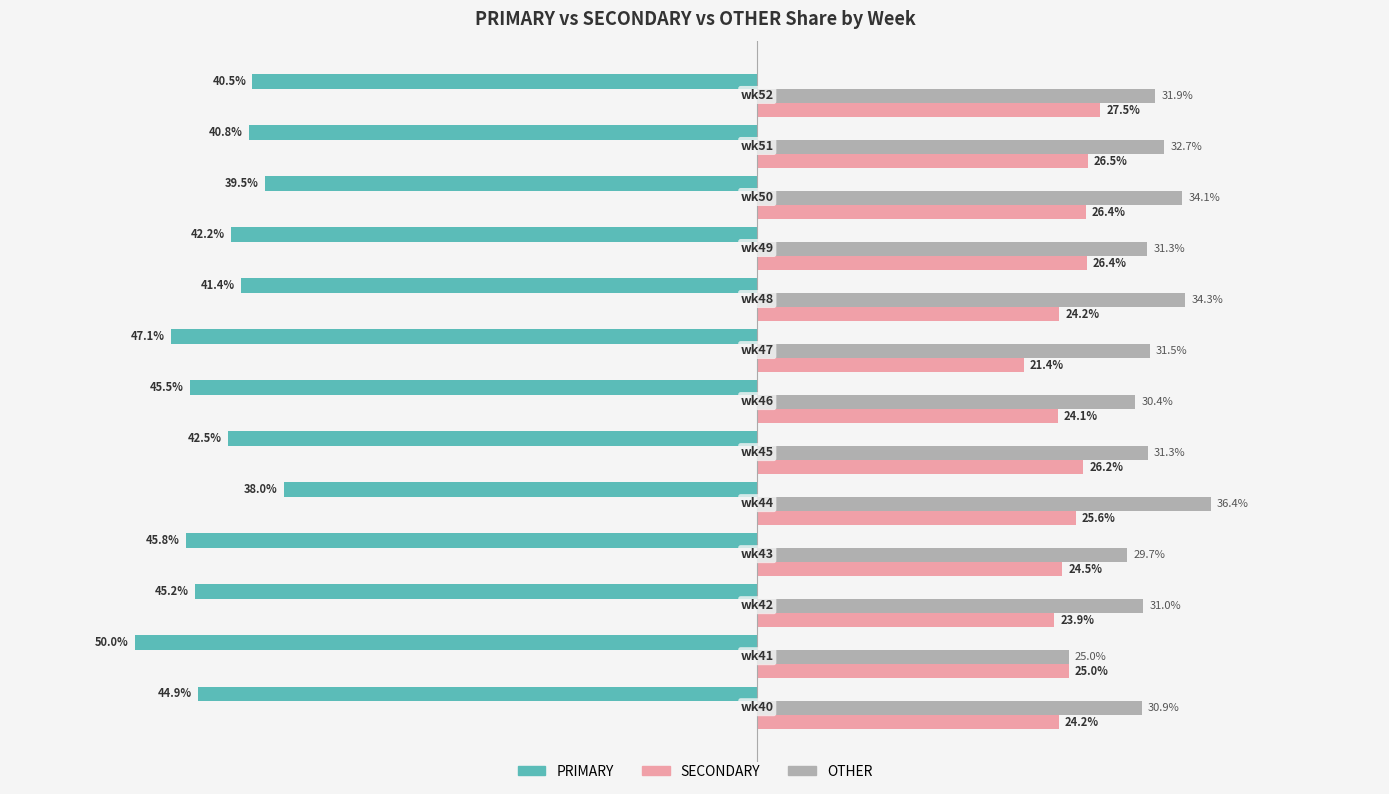

Which series has the widest spread of values?

PRIMARY